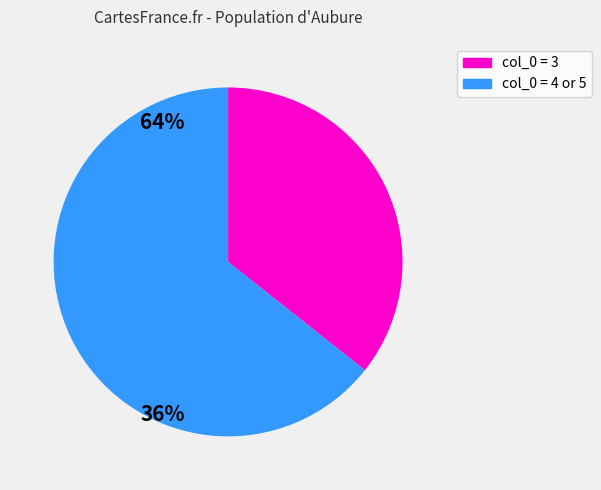

Does any single category account for the majority?

Yes